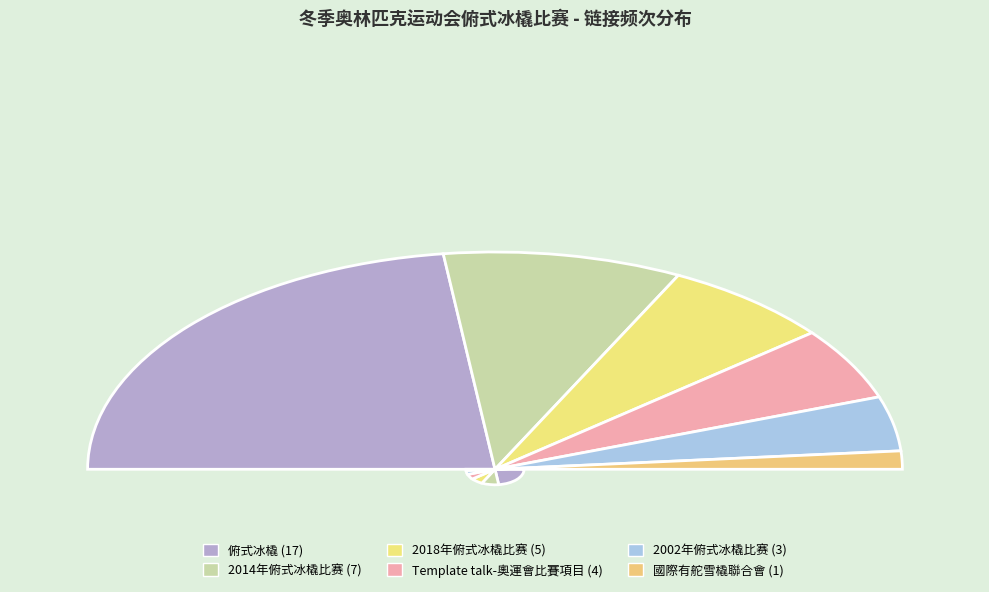

Approximately how many times larger is the value at 2014年冬季奧林匹克運動會俯式冰橇比賽 compared to 俯式冰橇?

0.4